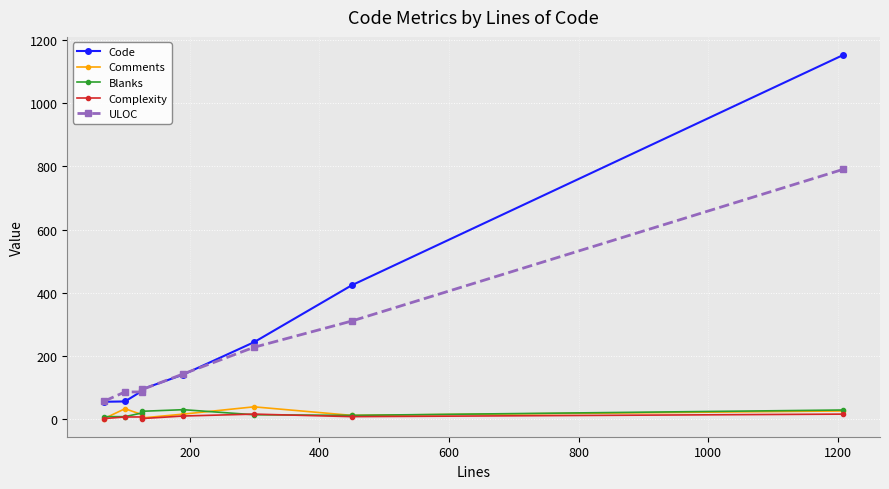

Which series has the widest spread of values?

Code